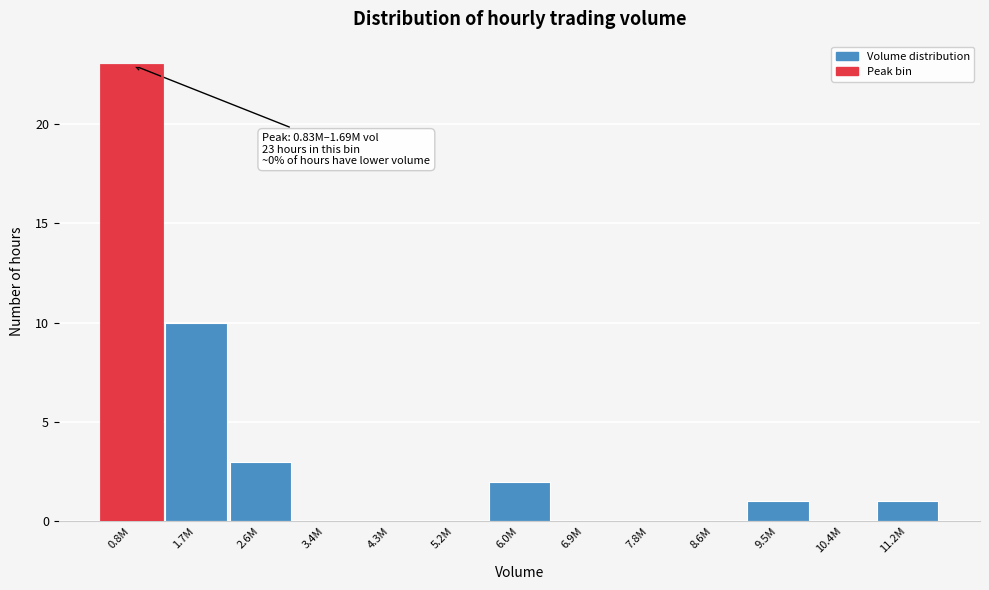

Reading left to right, list all the values displayed in this chart.

0.8M=23	1.7M=10	2.6M=3	3.4M=0	4.3M=0	5.2M=0	6.0M=2	6.9M=0	7.8M=0	8.6M=0	9.5M=1	10.4M=0	11.2M=1